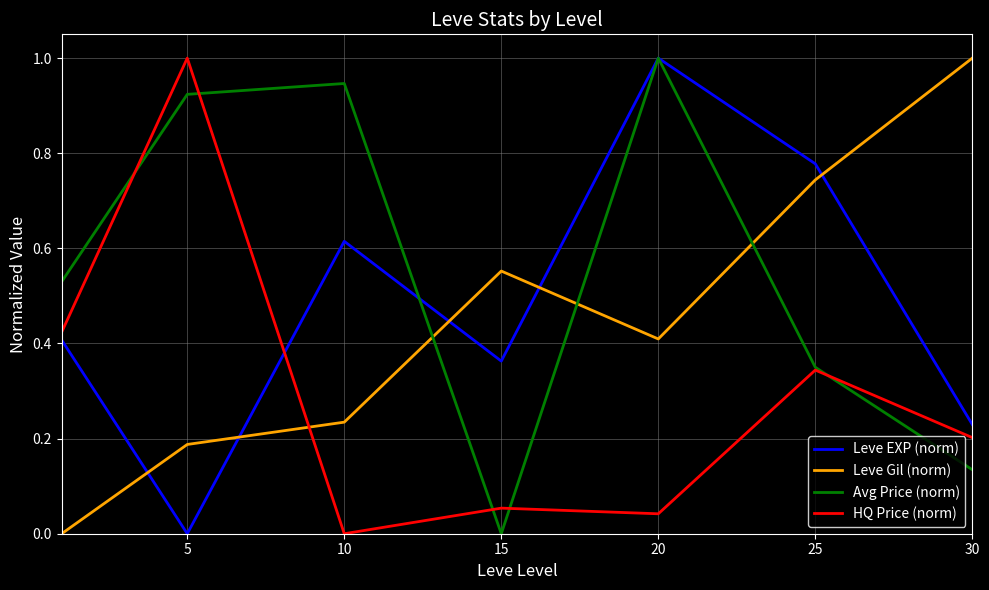

What is the highest value of the Leve Gil (norm) series?

1.0